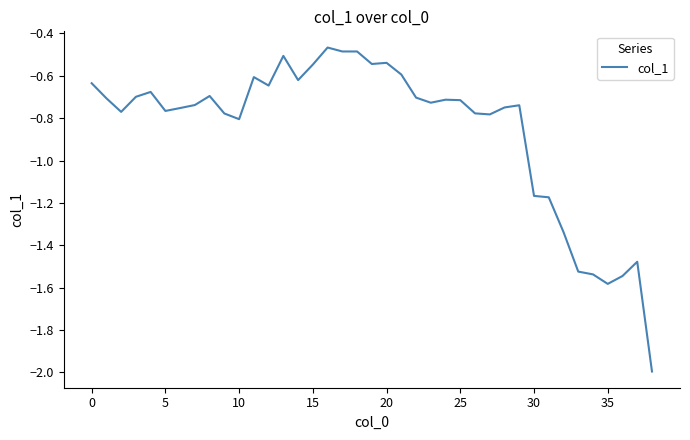

What is the difference between the maximum and minimum values?

1.5